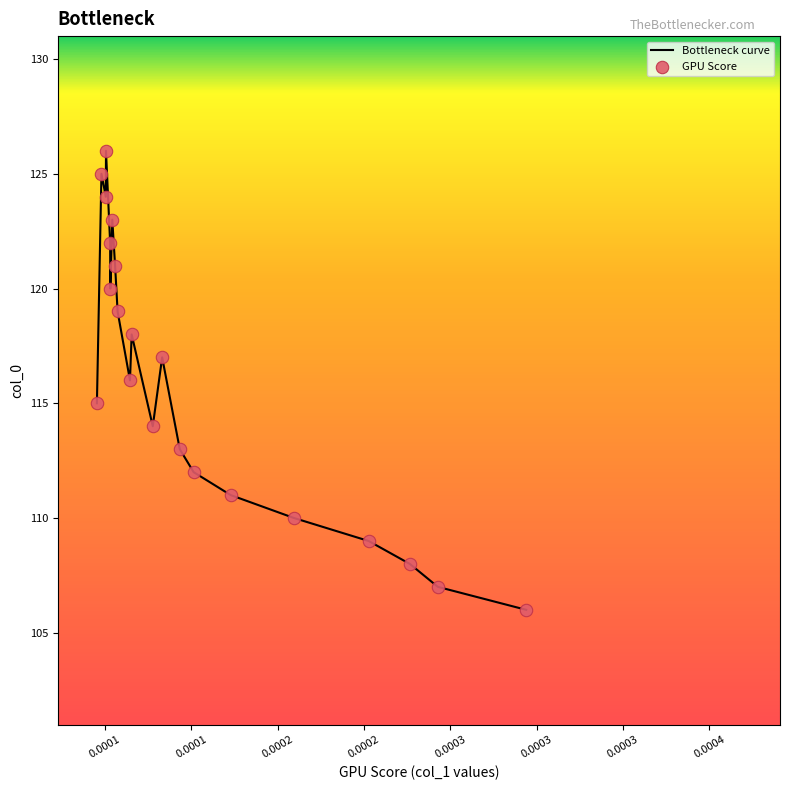

What is the maximum value shown in the chart?

126